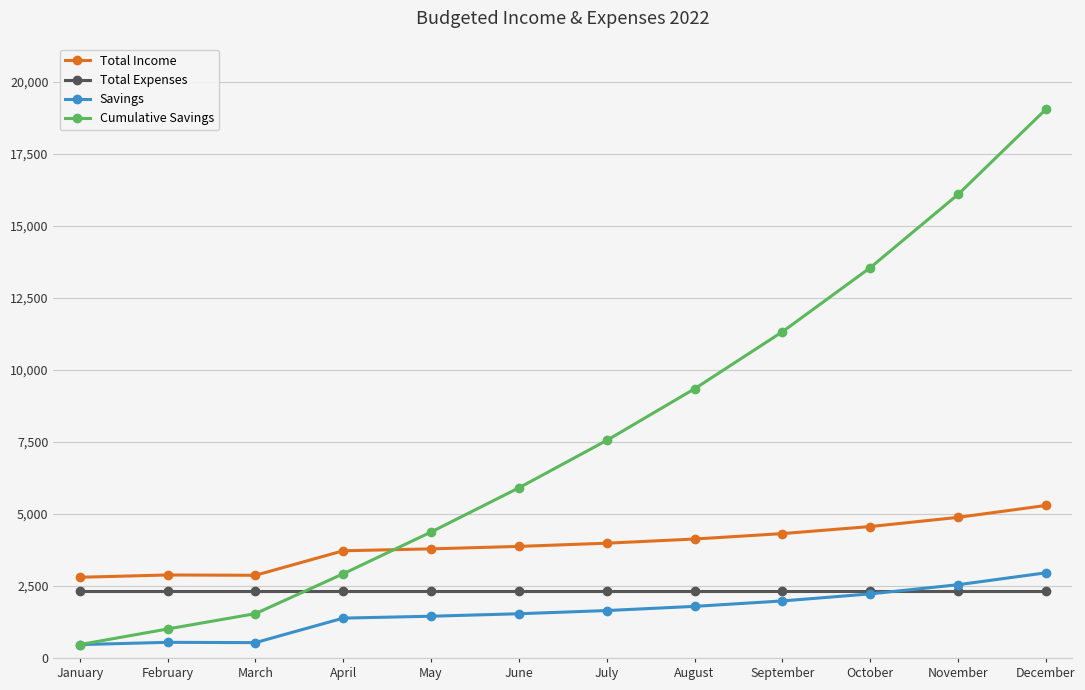

How many lines are shown in the chart?

4